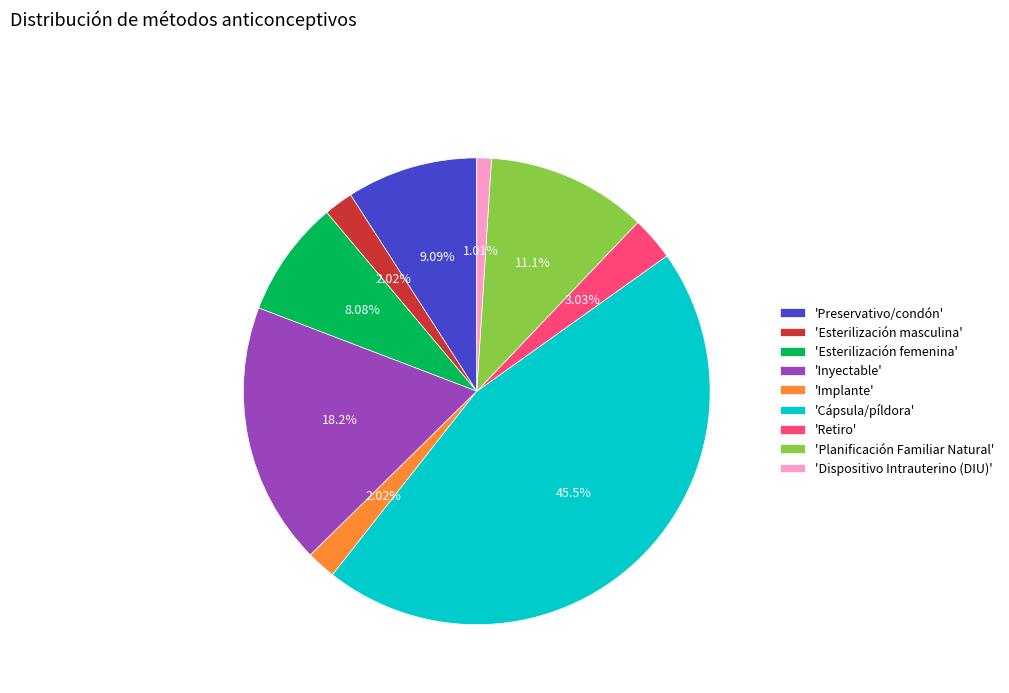

Which category has the smallest portion of the pie?

'Dispositivo Intrauterino (DIU)'